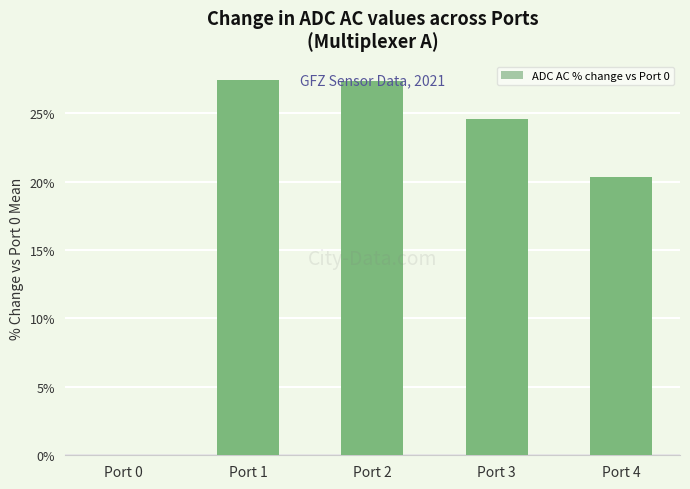

What is the change in value from Port 0 to Port 2?

+27.3